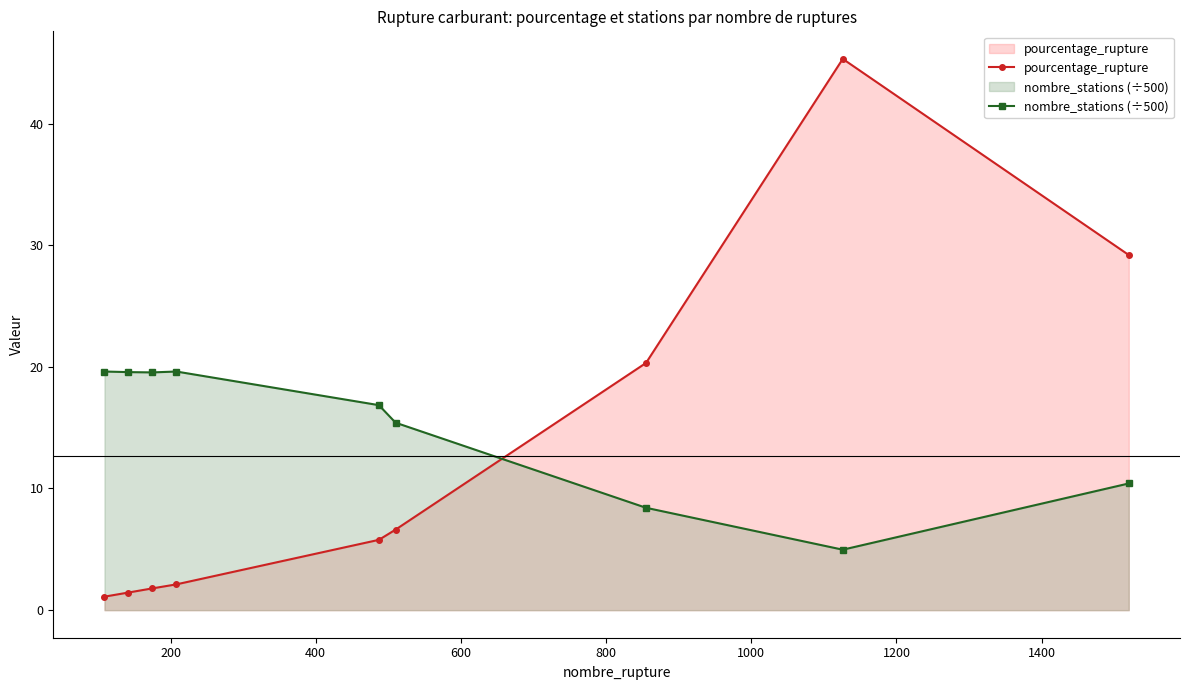

What is the average value of the nombre_stations (÷500) series?

14.9